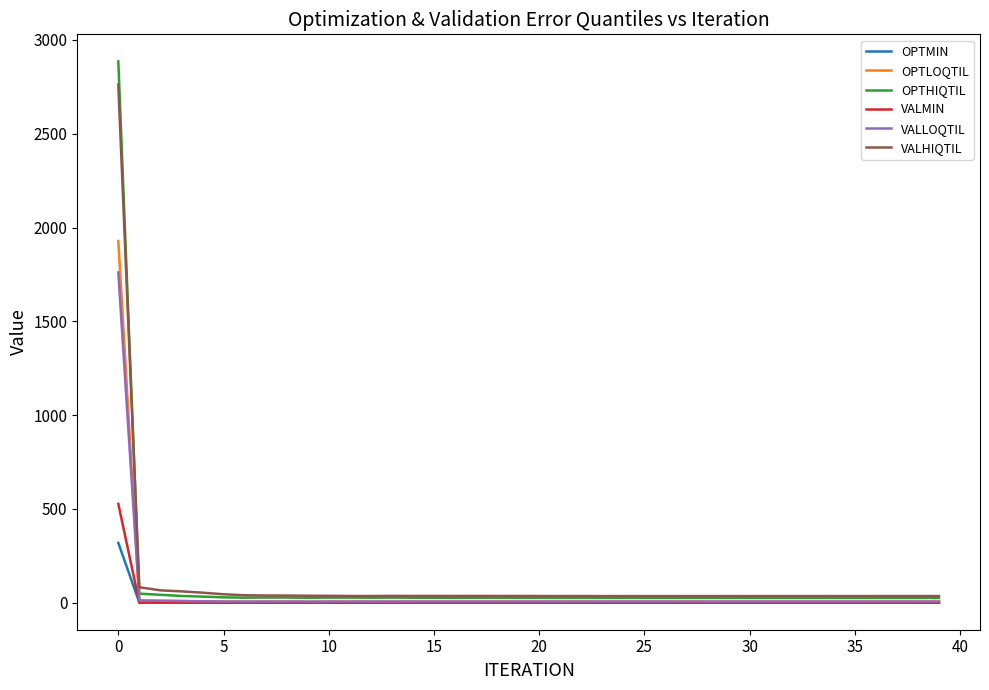

What is the highest value of the OPTMIN series?

318.5